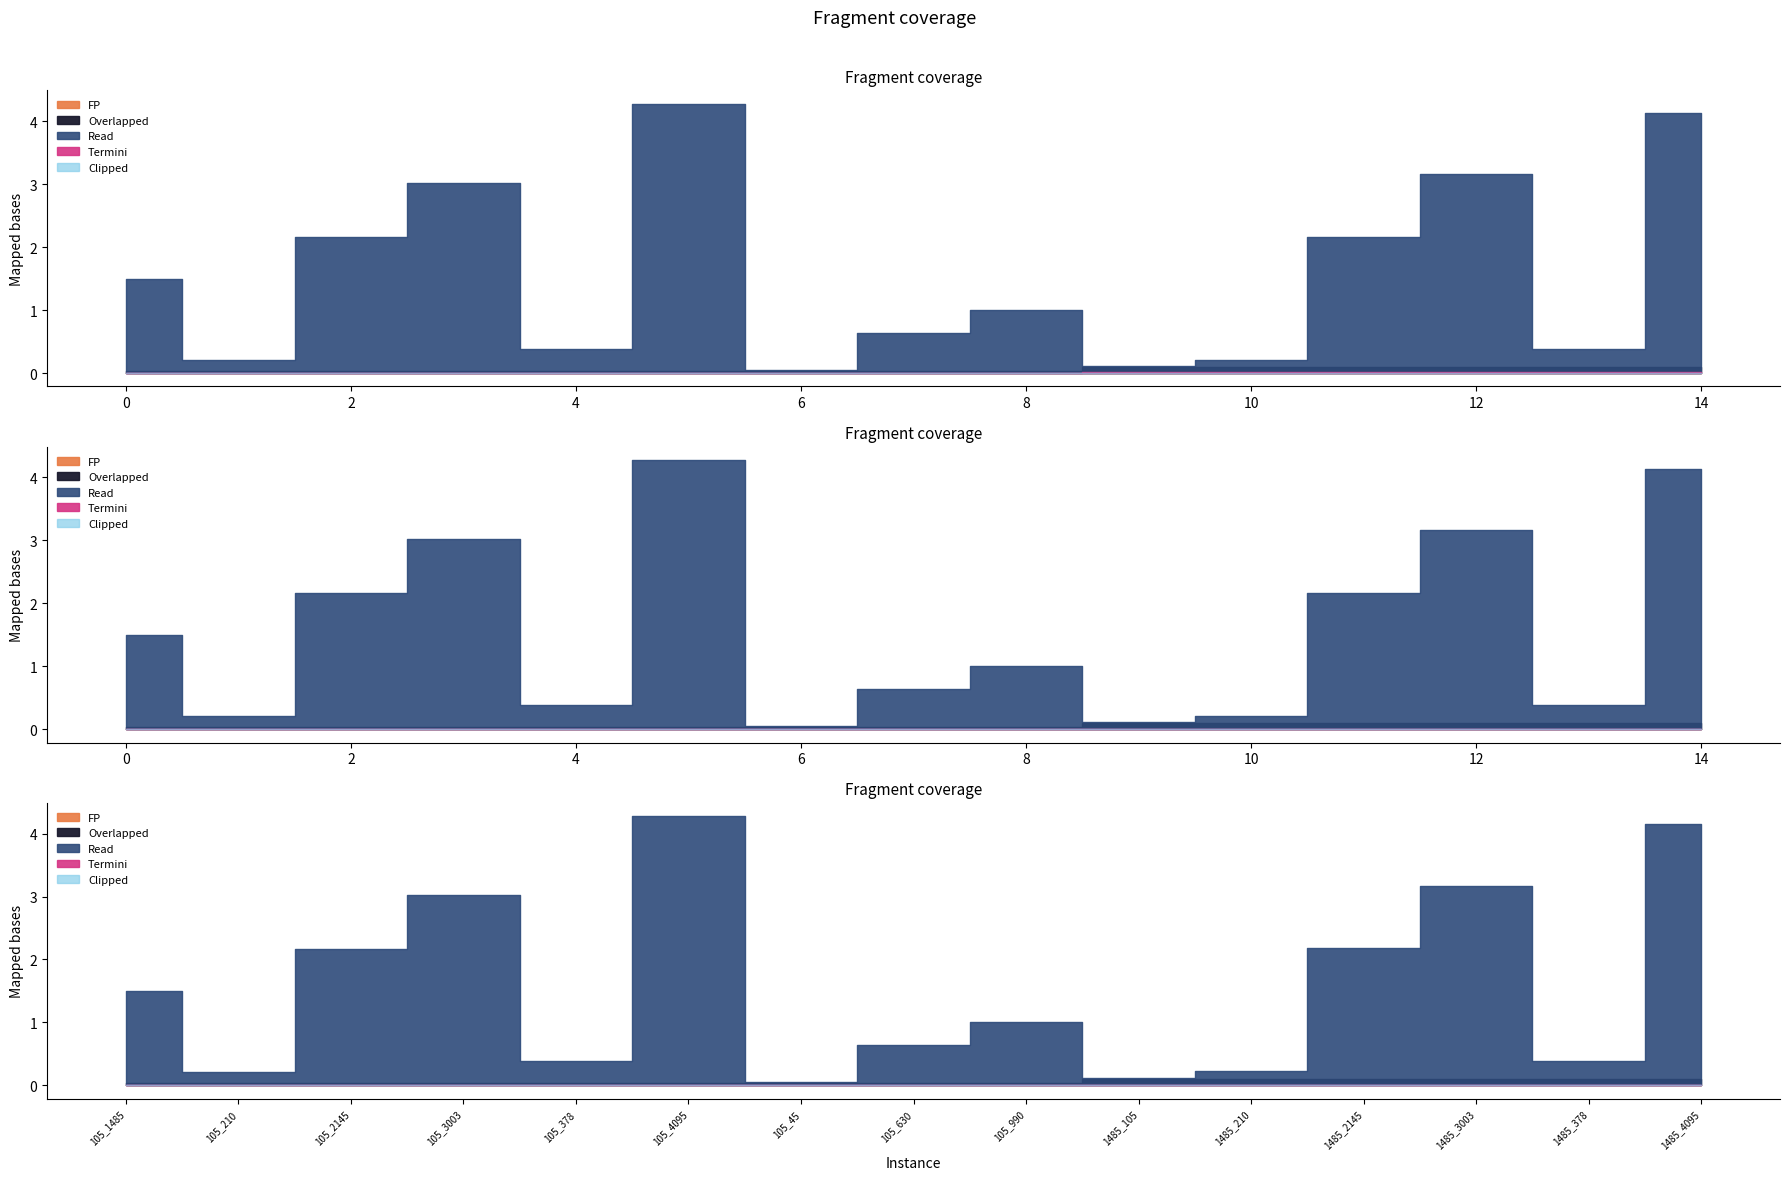

True or false: T_T has more than 1 points higher than both neighbors.

False